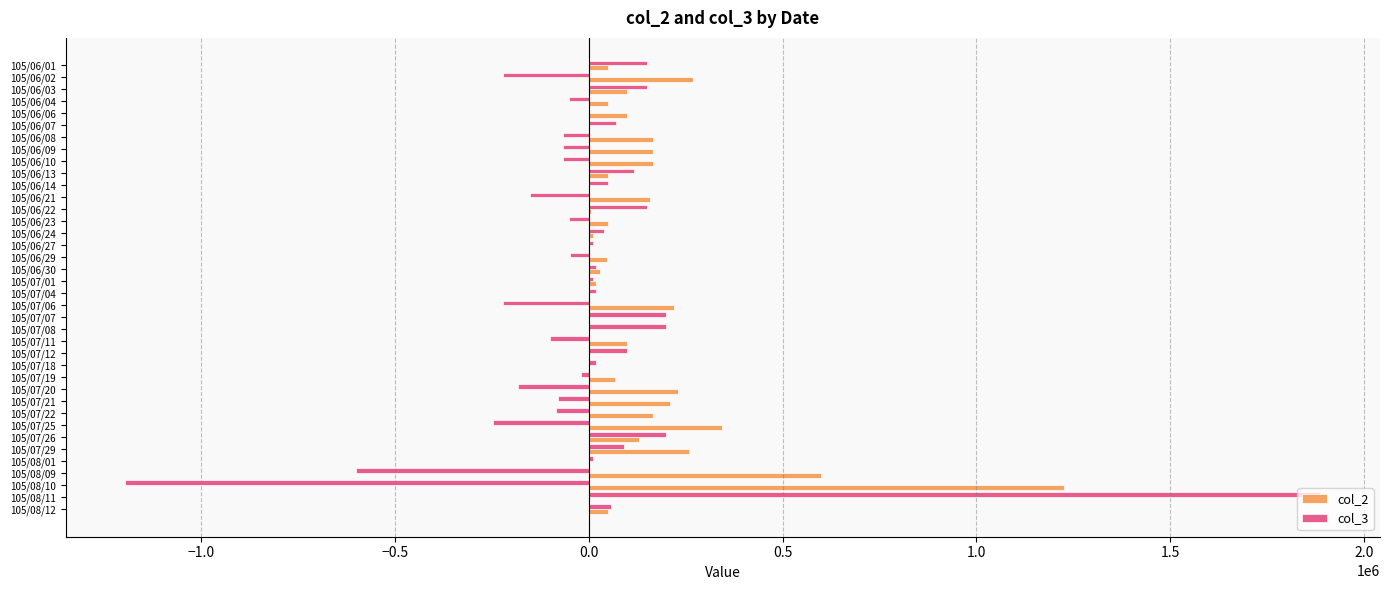

At which label does col_2 reach its peak?

105/08/10